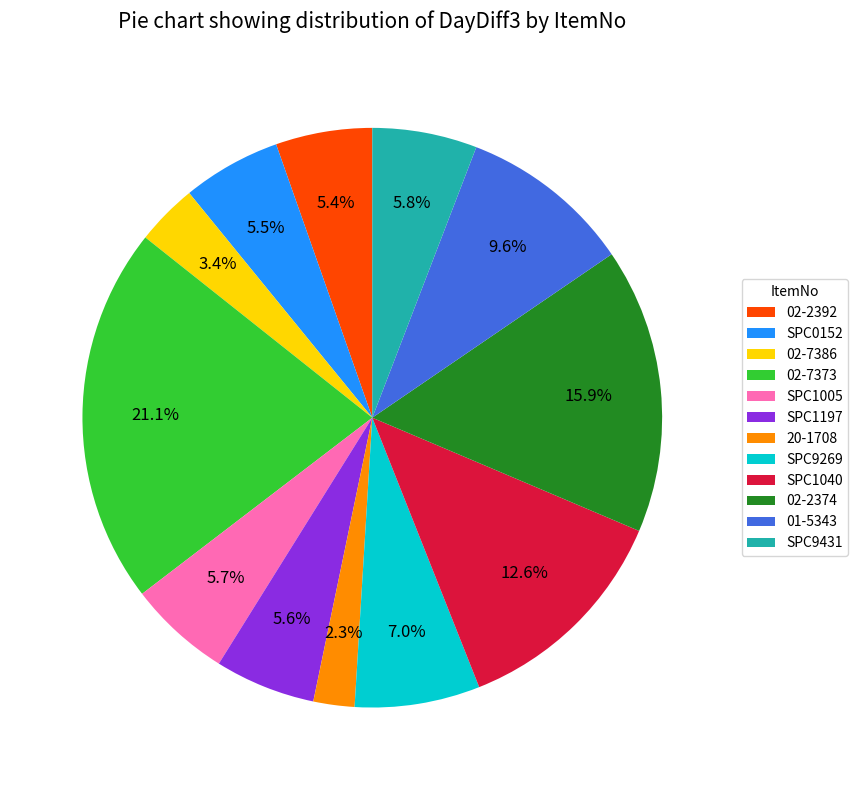

What is the ratio of the value at 02-2374 to the value at SPC1197?

2.8